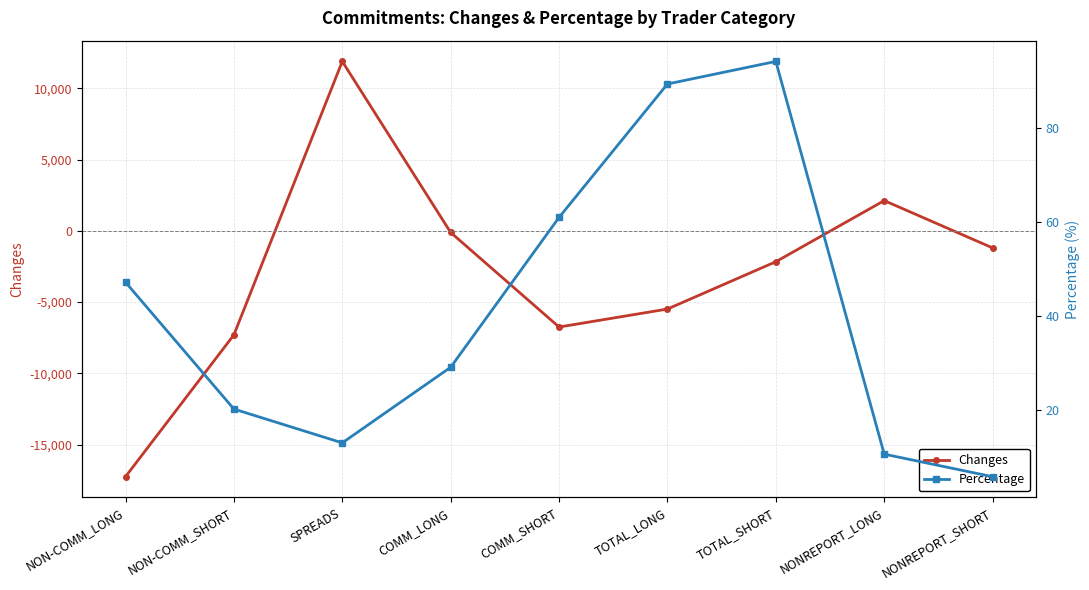

Which series has the largest range (max minus min)?

Changes